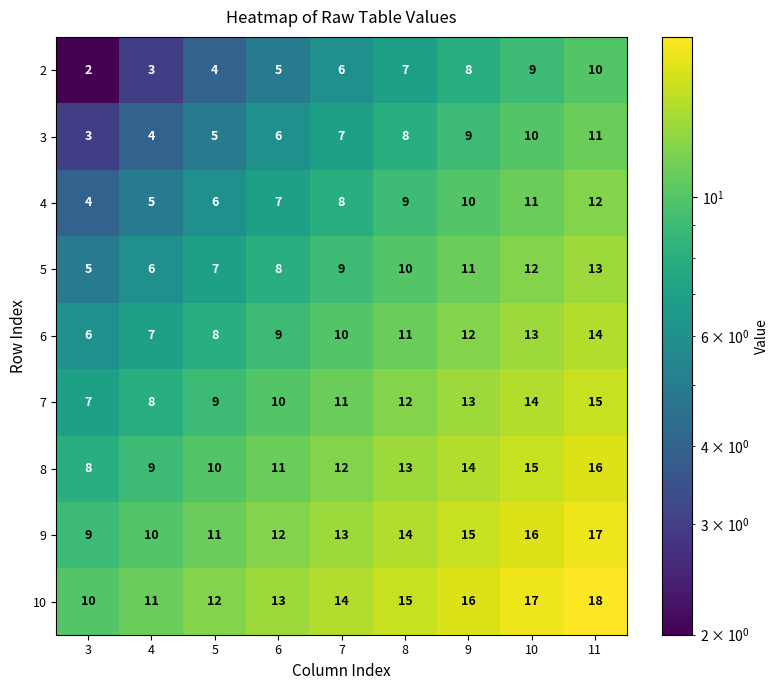

Is it true that 9 equals 11 at 5?

True